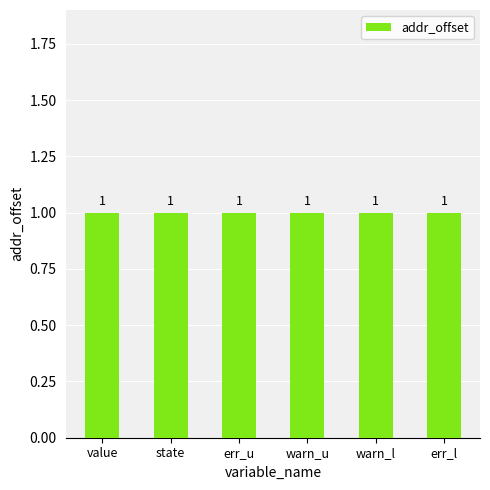

What is the label of the 3rd bar from the right?

warn_u